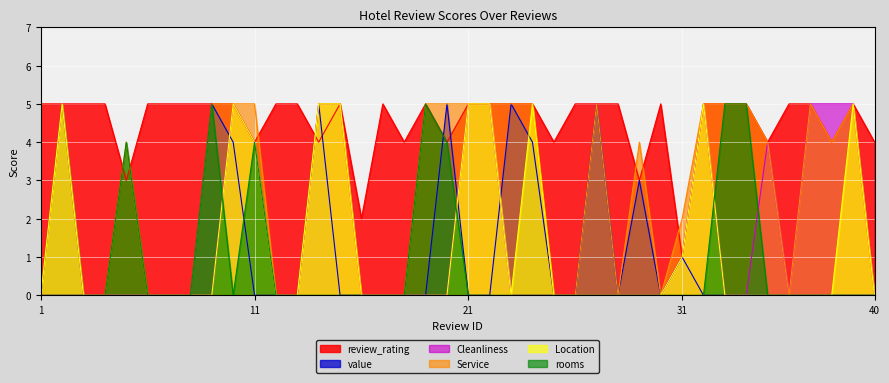

How many distinct data groups are displayed?

6